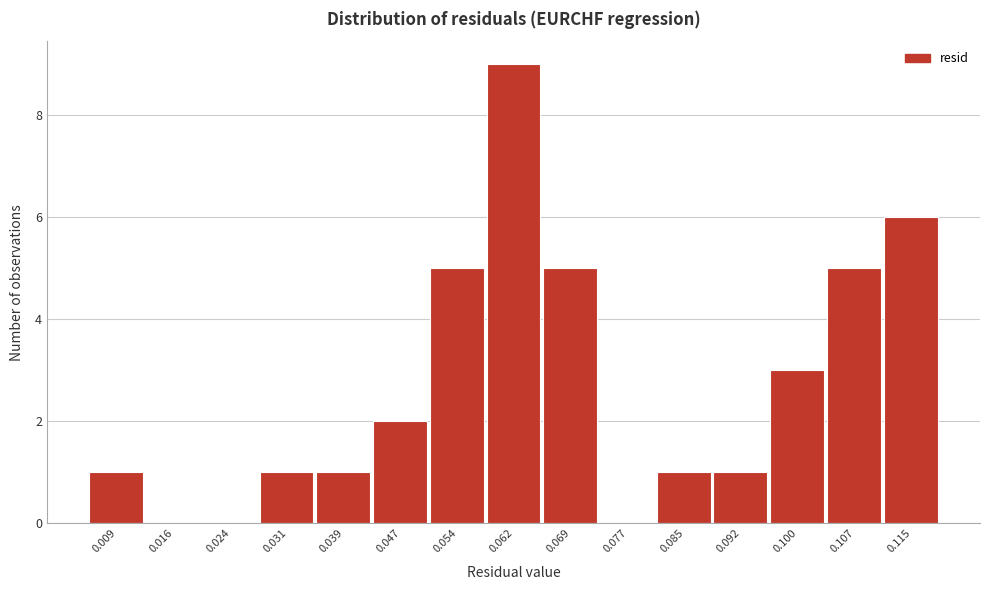

Reading left to right, transcribe all the data shown in this chart.

0.009=1	0.016=0	0.024=0	0.031=1	0.039=1	0.047=2	0.054=5	0.062=9	0.069=5	0.077=0	0.085=1	0.092=1	0.100=3	0.107=5	0.115=6